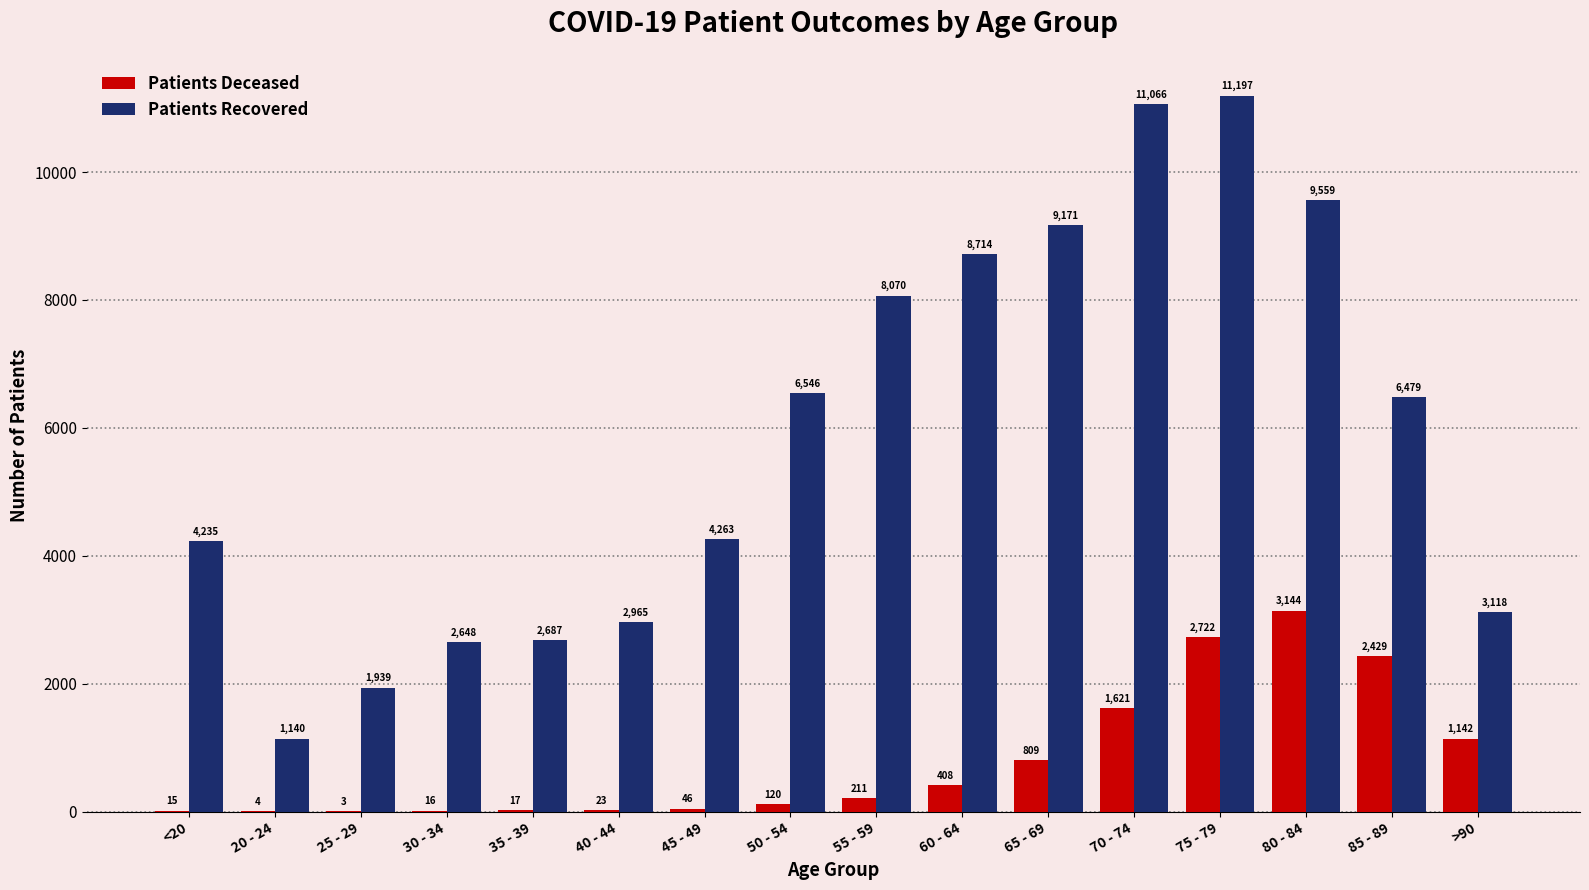

What is the total value across all series at 25 - 29?

1942